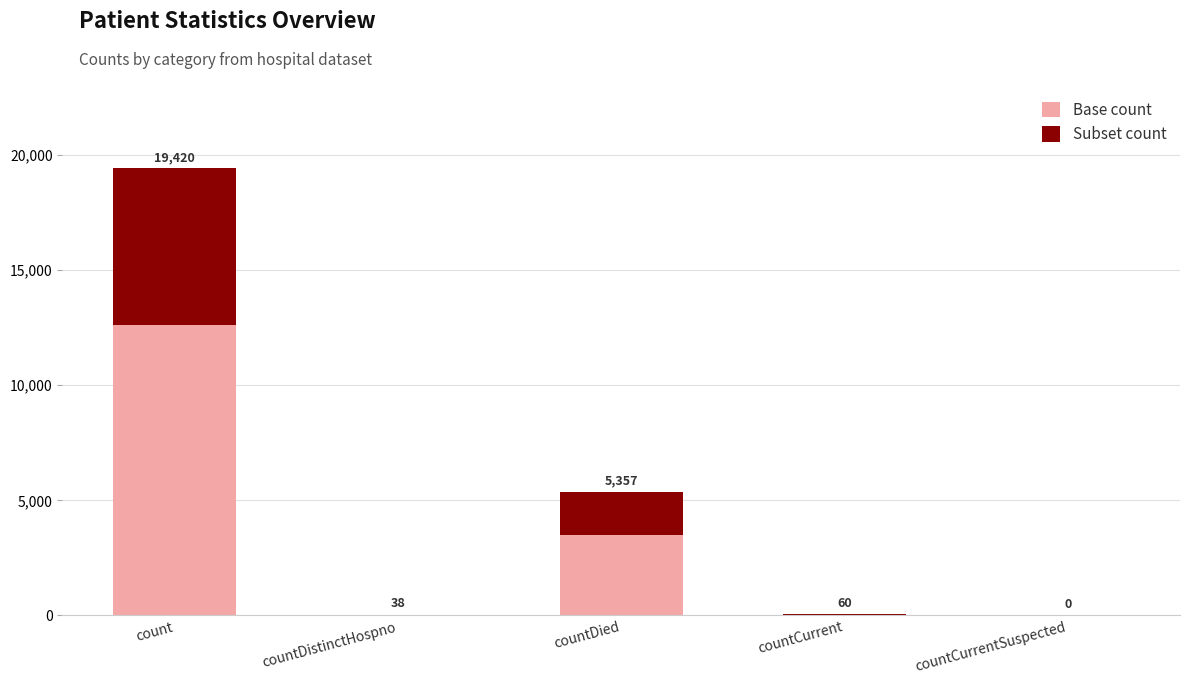

At countCurrent, list the series in order from smallest to largest.

Subset count, Base count